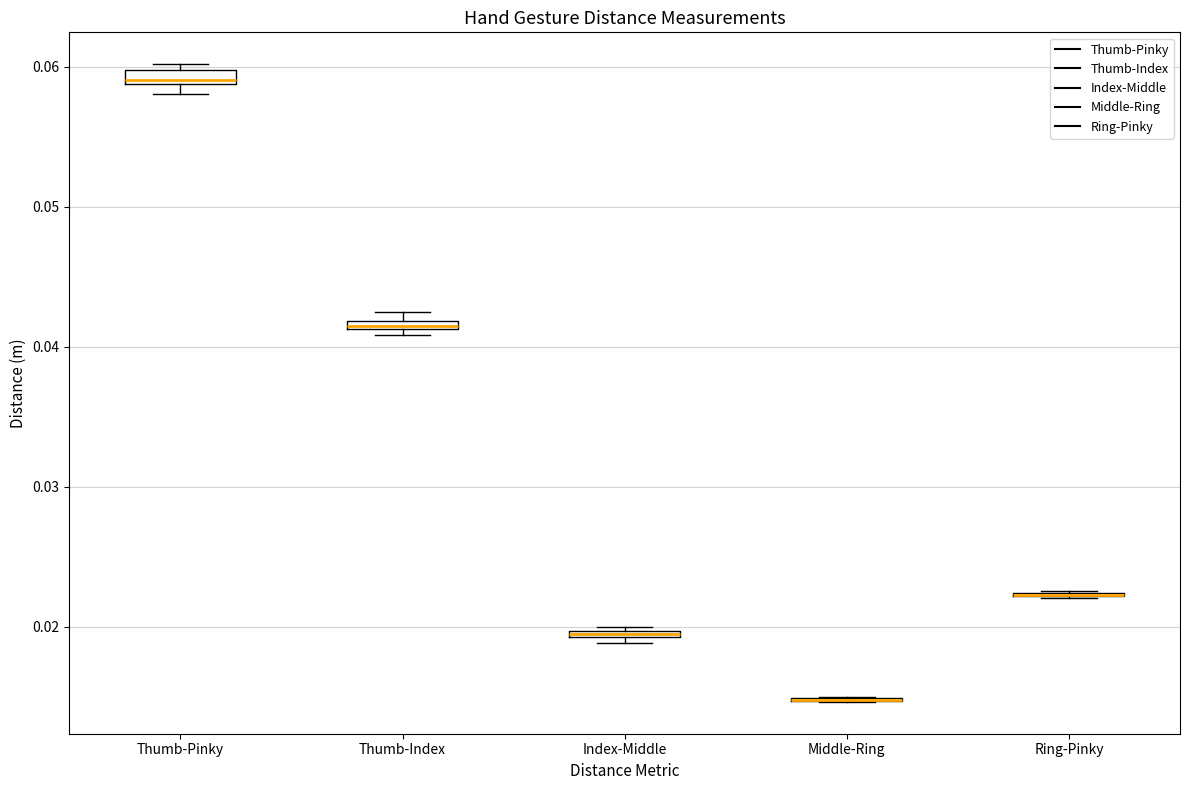

Where is the lower edge of the box for Index-Middle on the y-axis? The values are not printed on the chart, so give them approximately, as read against the axis.

0.019